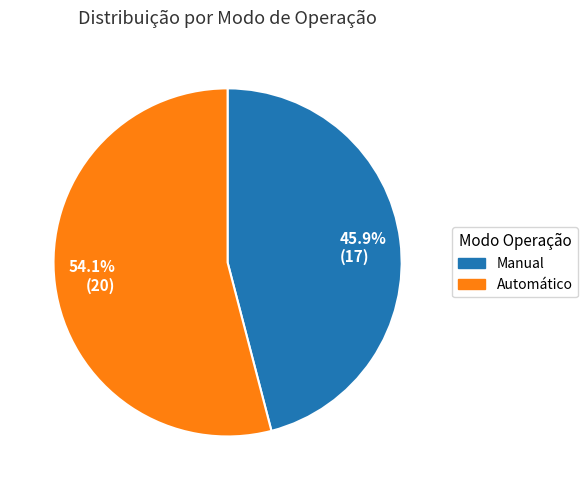

Which slice is the largest?

Automático